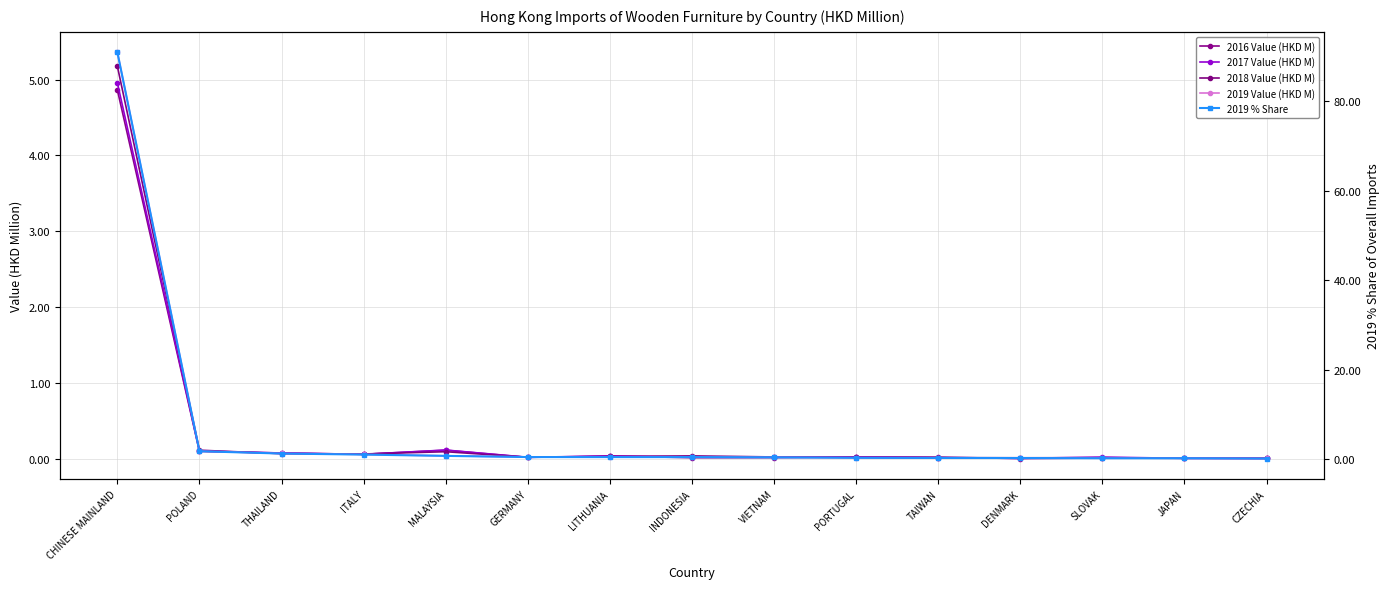

Where do 2018 Value (HKD M) and 2019 Value (HKD M) first cross each other?

CHINESE MAINLAND and POLAND